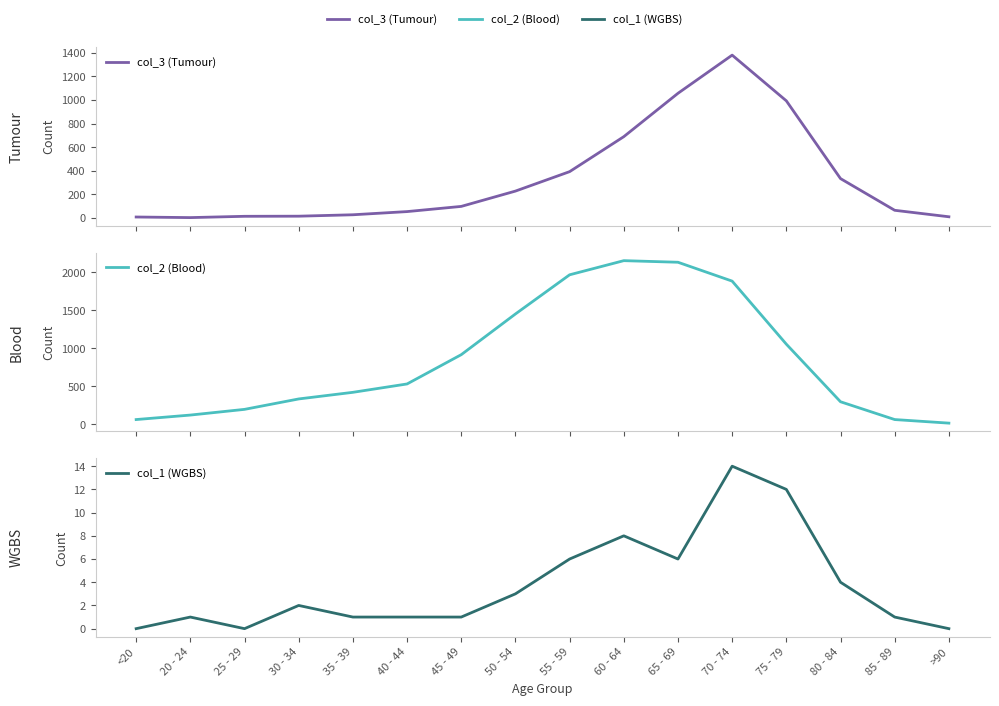

Rank the series at 35 - 39 from highest to lowest value.

col_2 (Blood), col_3 (Tumour), col_1 (WGBS)